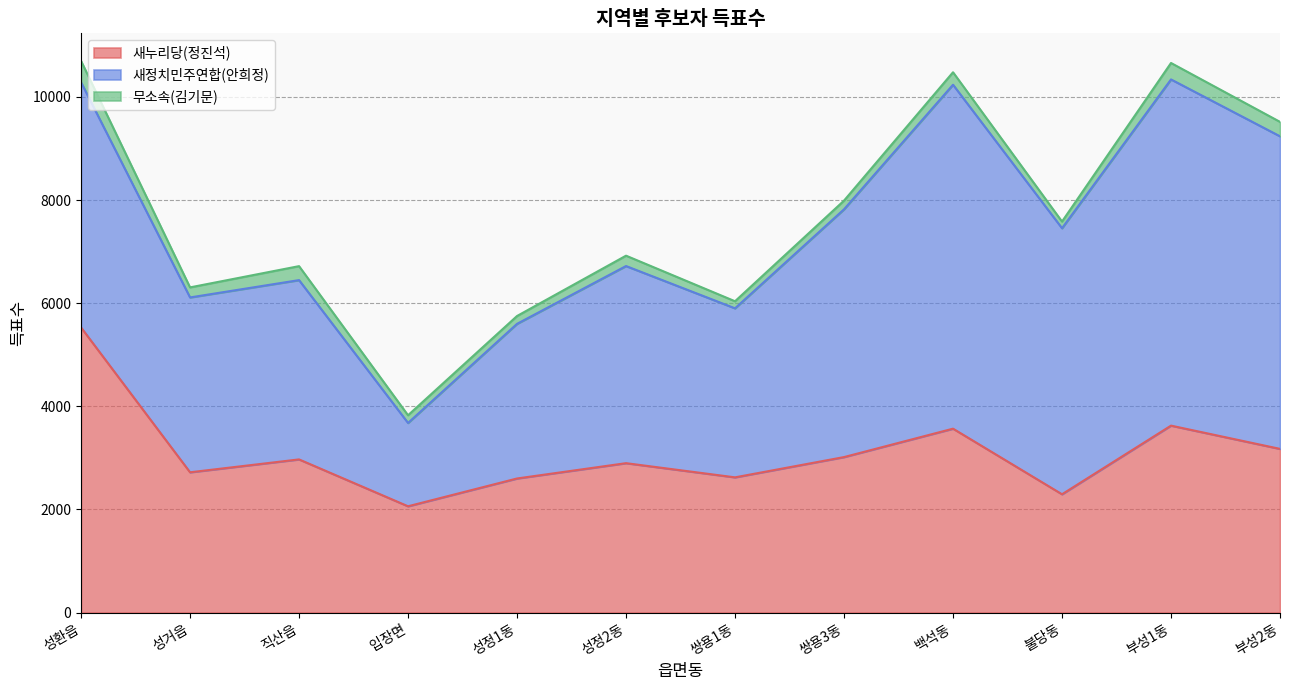

Where is the first local maximum for 새정치민주연합(안희정)?

직산읍